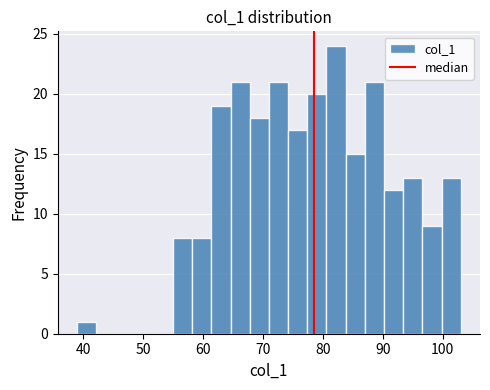

Read against the x-axis, roughly where is the centre of the tallest bar?

82